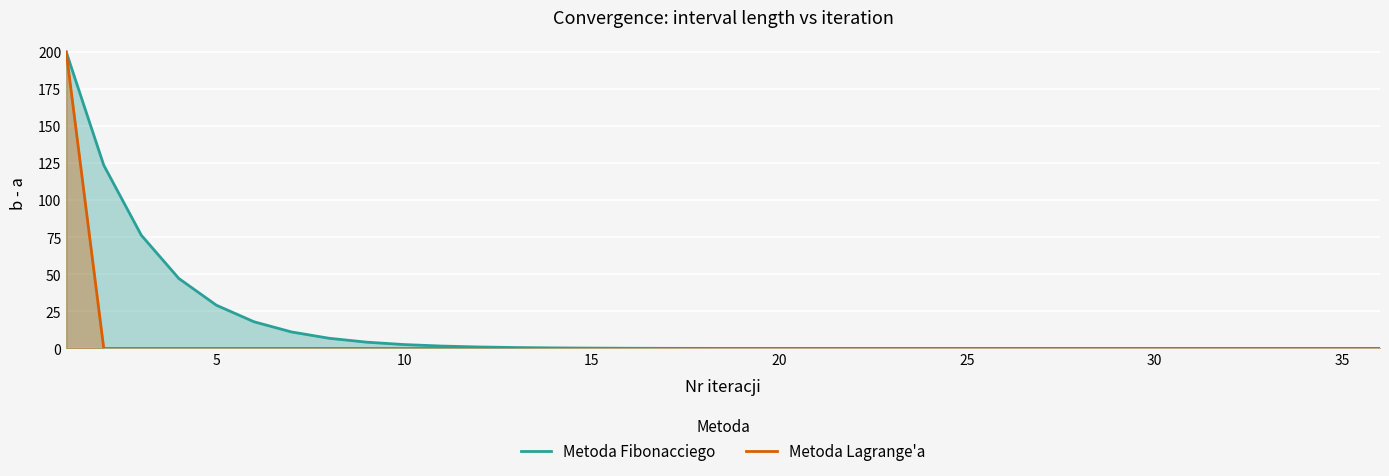

The Metoda Fibonacciego series shows 1.2 at 40. True or false?

False